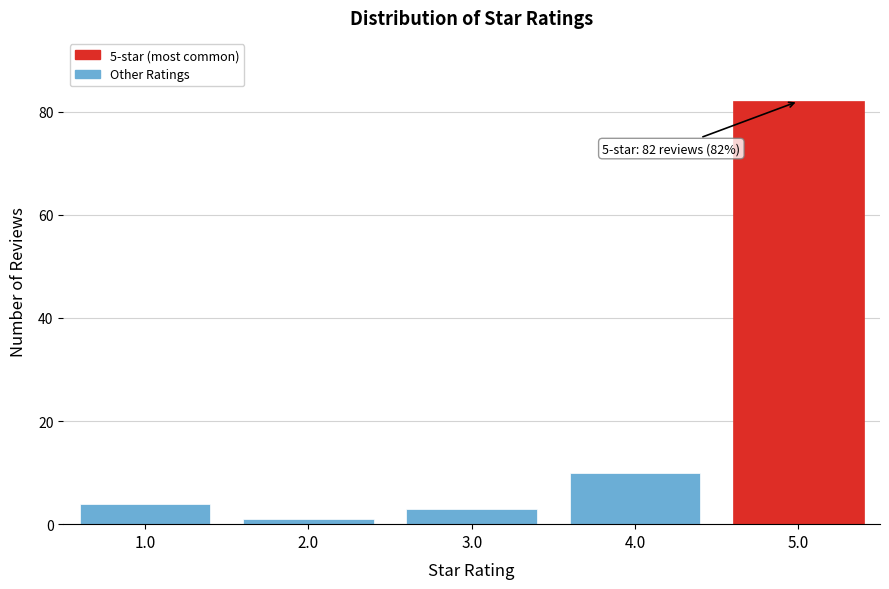

Reading left to right, list all the values displayed in this chart.

1.0=4	2.0=1	3.0=3	4.0=10	5.0=82